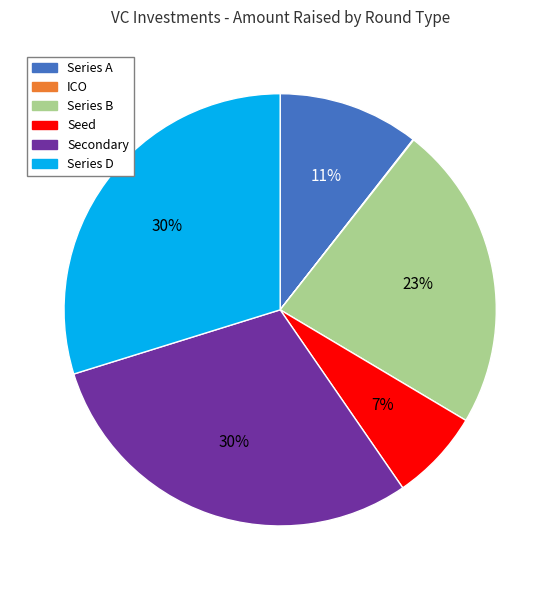

Is there any slice that represents more than half of the pie?

No